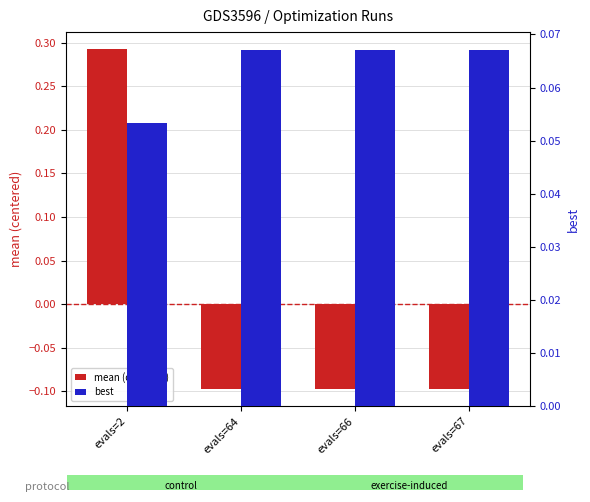

At which label is mean (centered) closest to 0?

evals=64